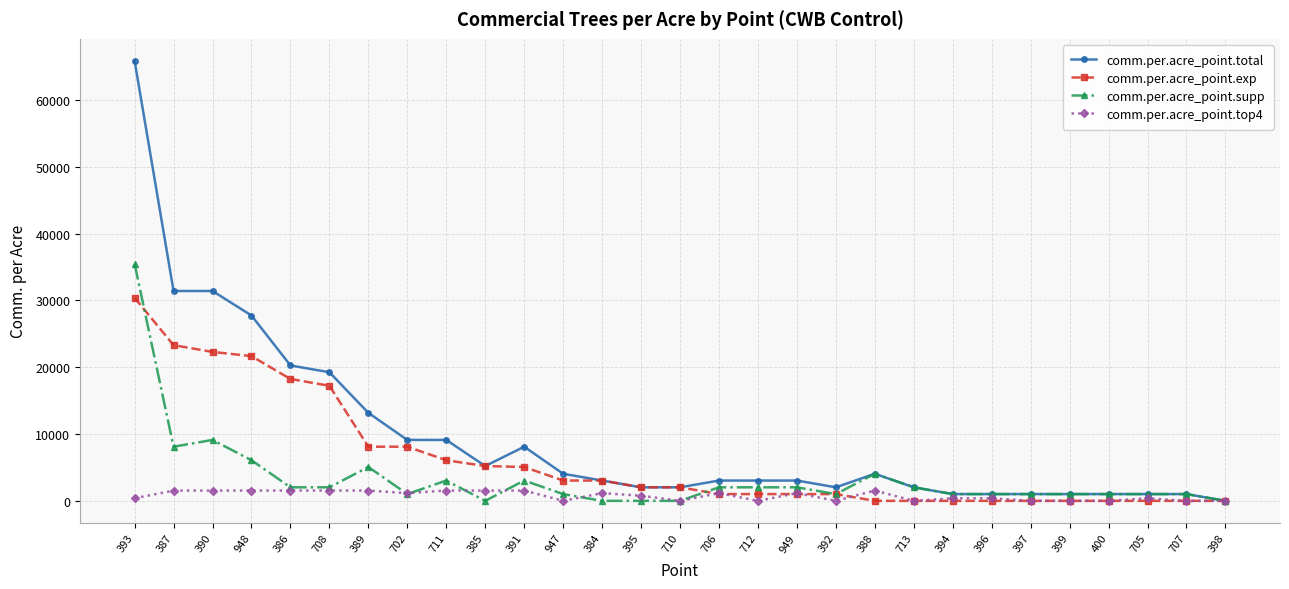

The value of comm.per.acre_point.supp at 710 is 23462.8. True or false?

False